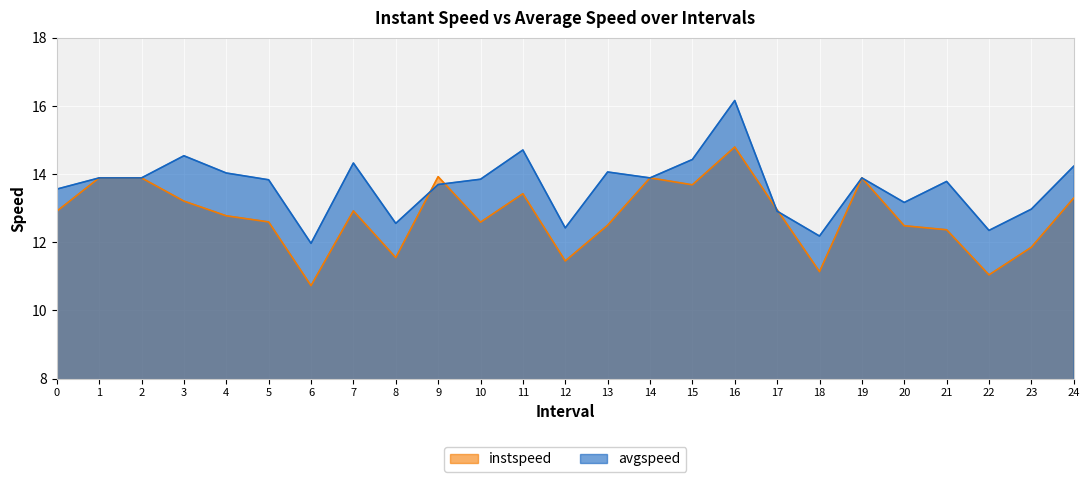

Rank the series at 1.0 from highest to lowest value.

instspeed, avgspeed